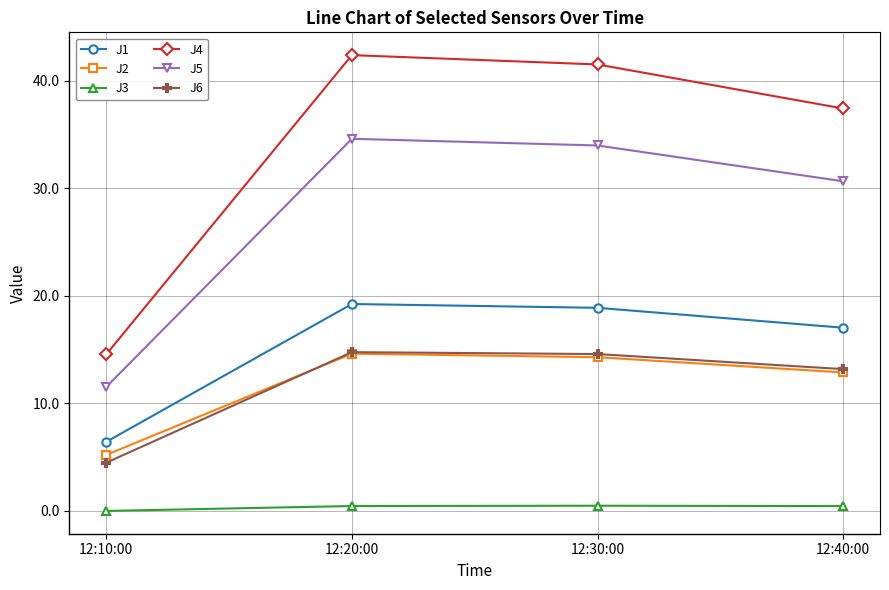

True or false: J1 has a value of 6.4 at 12:10:00.

True